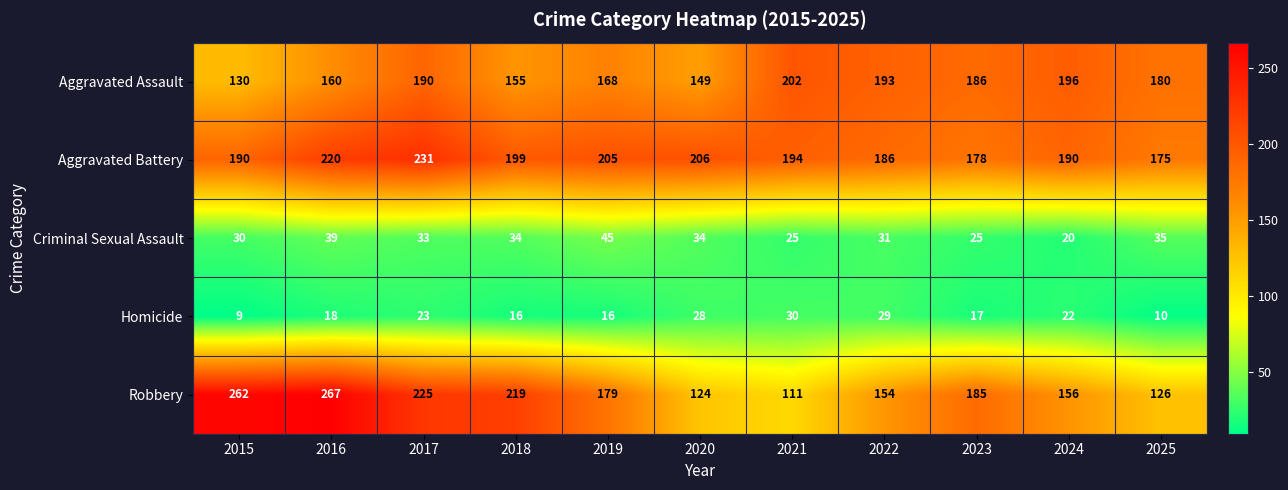

What is the sum of the Aggravated Assault values at 2021 and 2017?

392